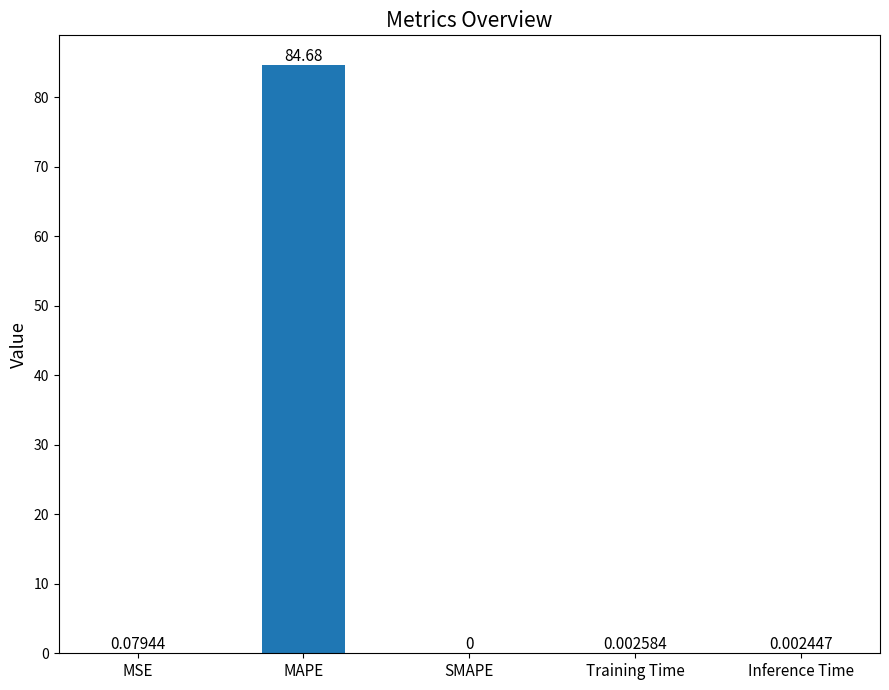

What is the sum of all values?

84.8